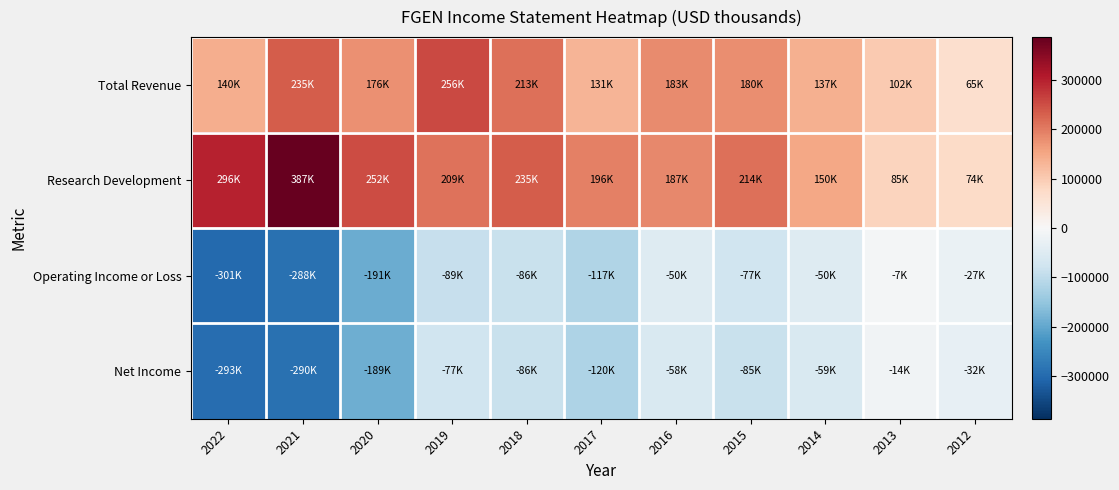

Rank the series by their maximum value, from lowest to highest.

Net Income, Operating Income or Loss, Total Revenue, Research Development